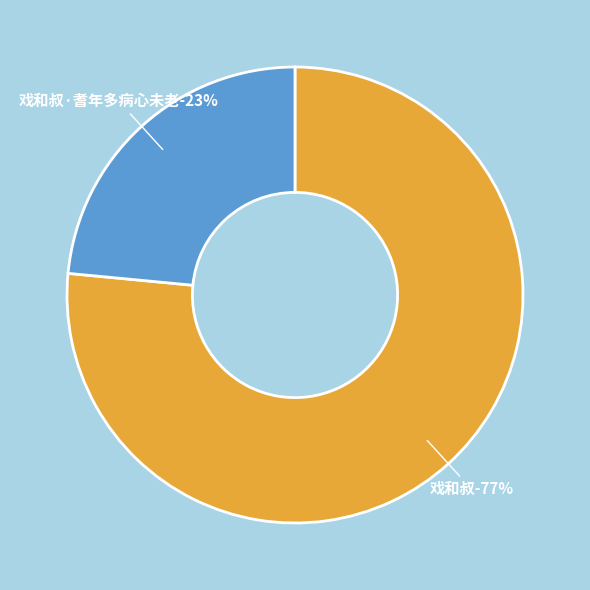

What is the smallest slice in the pie chart?

戏和叔·耆年多病心未老